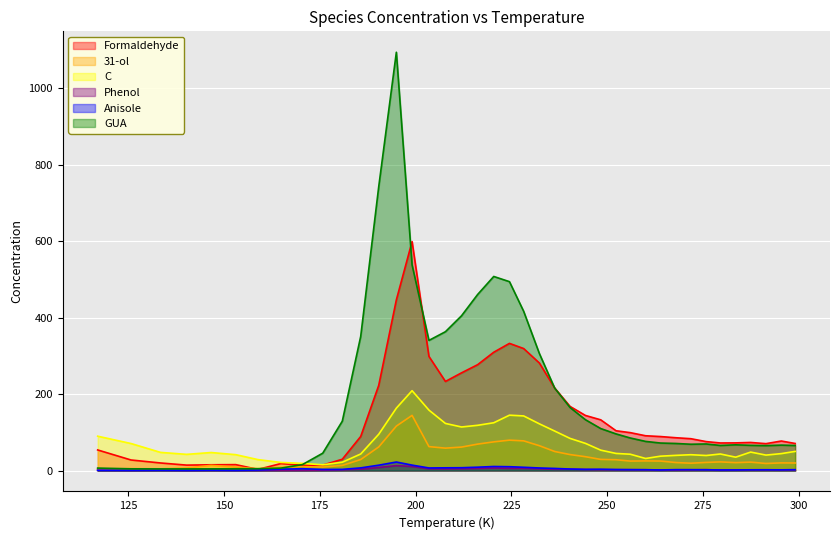

List the labels in order of GUA value, smallest first.

133.5, 140.3, 146.7, 125.8, 153.1, 158.9, 164.9, 117.1, 170.5, 175.8, 291.4, 299.0, 279.5, 287.4, 295.4, 283.5, 271.8, 275.8, 267.9, 263.9, 260.0, 256.0, 252.3, 248.3, 180.9, 244.3, 240.3, 236.3, 232.3, 203.5, 185.7, 207.8, 212.0, 228.2, 216.2, 224.5, 220.4, 199.1, 190.4, 195.0